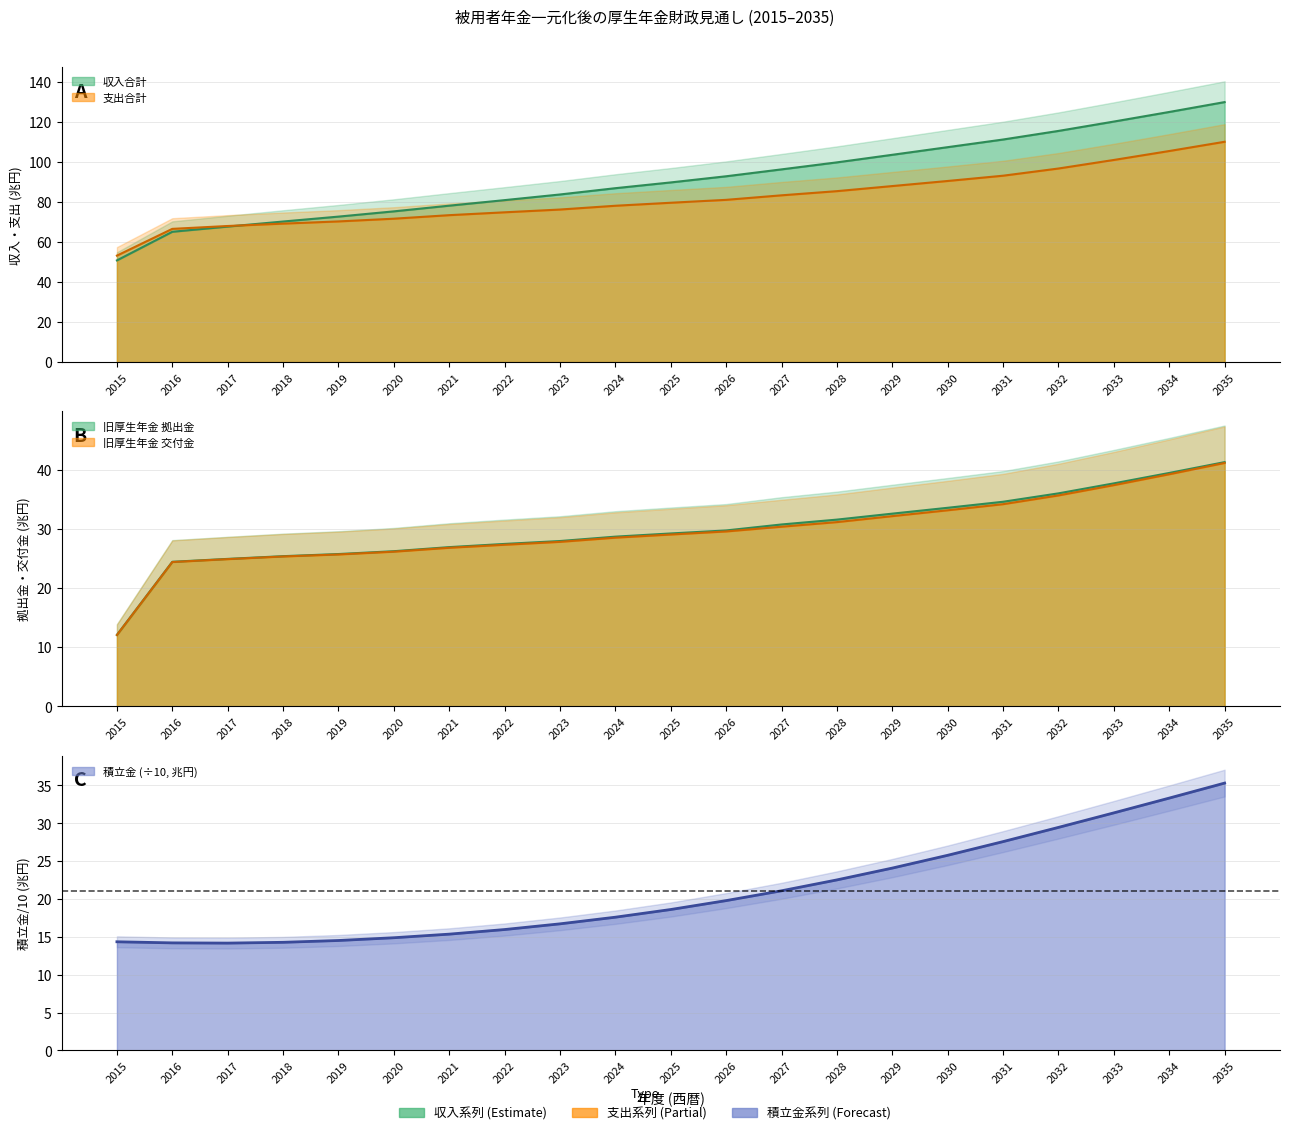

Reading right to left, extract all data points from this chart.

積立金 (Year-End Reserve): 2035=35.3	2034=33.3	2033=31.4	2032=29.5	2031=27.6	2030=25.8	2029=24.1	2028=22.5	2027=21.1	2026=19.8	2025=18.6	2024=17.6	2023=16.7	2022=16.0	2021=15.4	2020=14.9	2019=14.5	2018=14.3	2017=14.2	2016=14.2	2015=14.4
旧厚生年金 拠出金: 2035=41.3	2034=39.5	2033=37.7	2032=36.0	2031=34.6	2030=33.6	2029=32.6	2028=31.6	2027=30.7	2026=29.7	2025=29.2	2024=28.7	2023=27.9	2022=27.4	2021=26.9	2020=26.2	2019=25.7	2018=25.4	2017=24.9	2016=24.4	2015=12.1
旧厚生年金 交付金: 2035=41.1	2034=39.2	2033=37.4	2032=35.6	2031=34.2	2030=33.1	2029=32.1	2028=31.1	2027=30.4	2026=29.6	2025=29.0	2024=28.5	2023=27.8	2022=27.3	2021=26.8	2020=26.1	2019=25.7	2018=25.3	2017=24.9	2016=24.4	2015=12.1
収入合計: 2035=129.8	2034=124.9	2033=120.1	2032=115.4	2031=111.1	2030=107.3	2029=103.5	2028=99.7	2027=96.2	2026=92.8	2025=89.7	2024=86.8	2023=83.7	2022=80.8	2021=78.1	2020=75.2	2019=72.6	2018=70.2	2017=67.6	2016=65.0	2015=50.8
支出合計: 2035=110.0	2034=105.4	2033=100.9	2032=96.6	2031=93.0	2030=90.4	2029=87.9	2028=85.3	2027=83.2	2026=81.0	2025=79.5	2024=78.0	2023=76.2	2022=74.8	2021=73.3	2020=71.6	2019=70.2	2018=69.1	2017=67.9	2016=66.5	2015=53.1